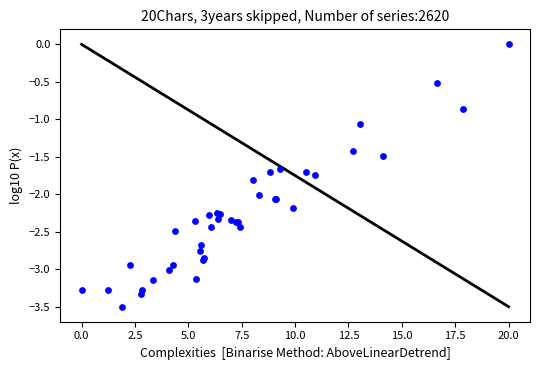

What Y value in the scatter plot is closest to -1?

-1.1